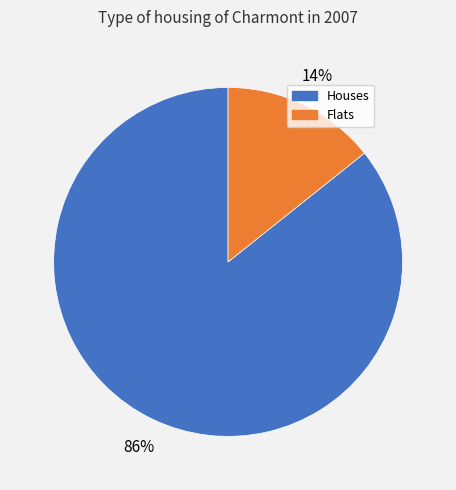

Is there any slice that represents more than half of the pie?

Yes